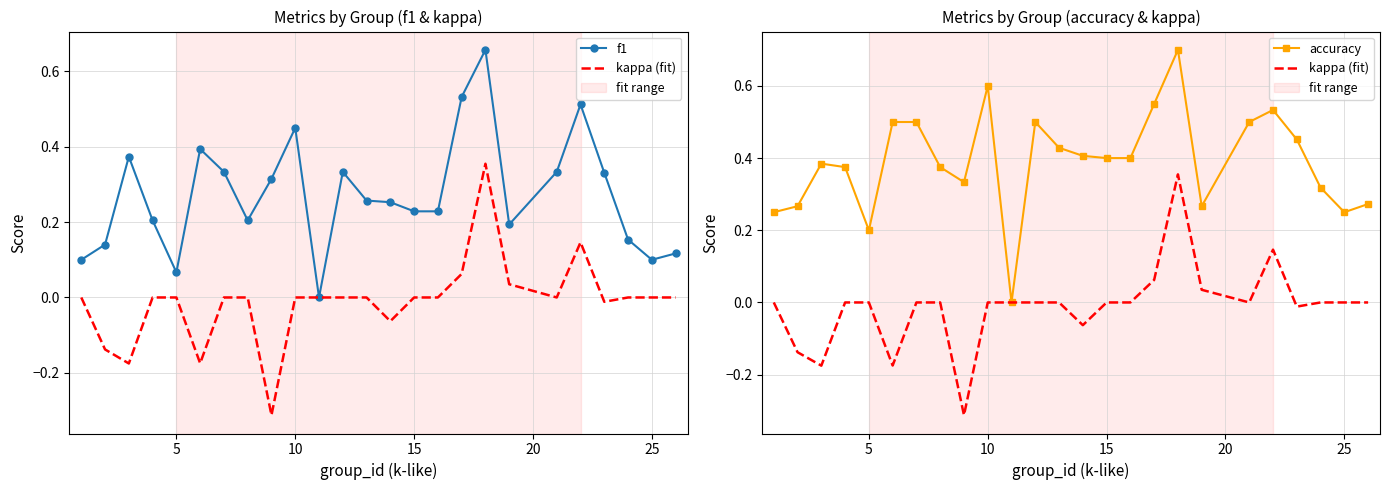

What is the average value of the f1 series?

0.3